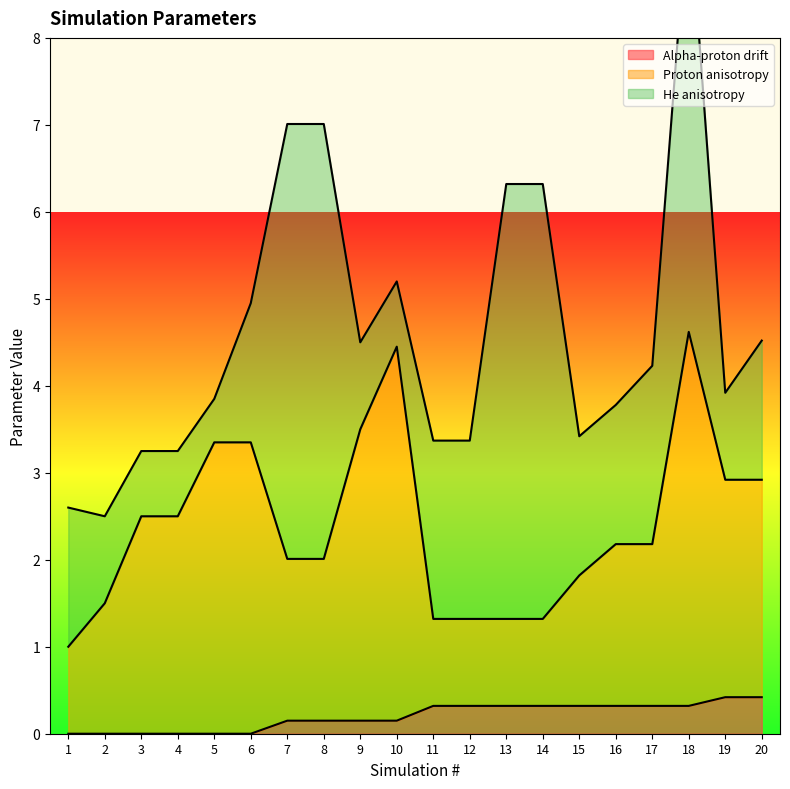

True or false: Alpha-proton drift has a value of 0.3 at 14.

True